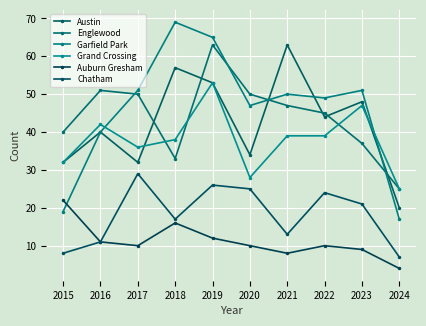

Which series has the widest spread of values?

Garfield Park